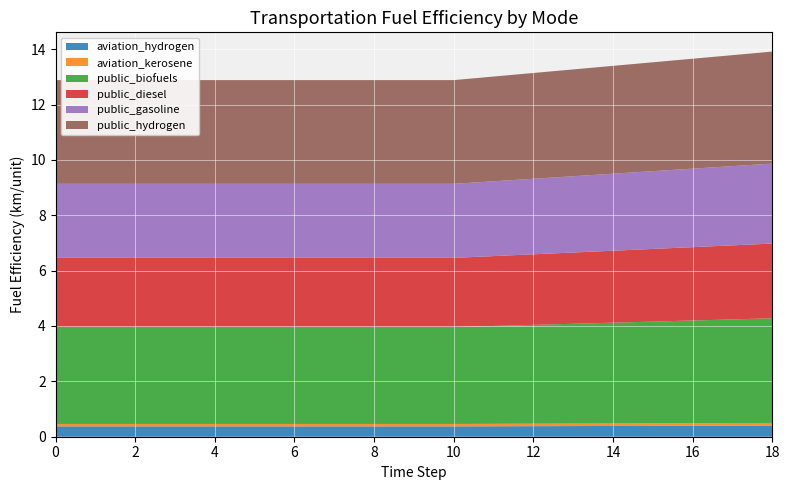

Reading left to right, extract all data points from this chart.

aviation_hydrogen: 0.4	0.4	0.4	0.4	0.4	0.4	0.4	0.4	0.4	0.4	0.4	0.4	0.4	0.4	0.4	0.4	0.4	0.4	0.4
aviation_kerosene: 0.1	0.1	0.1	0.1	0.1	0.1	0.1	0.1	0.1	0.1	0.1	0.1	0.1	0.1	0.1	0.1	0.1	0.1	0.1
public_biofuels: 3.5	3.5	3.5	3.5	3.5	3.5	3.5	3.5	3.5	3.5	3.5	3.5	3.6	3.6	3.6	3.7	3.7	3.7	3.8
public_diesel: 2.5	2.5	2.5	2.5	2.5	2.5	2.5	2.5	2.5	2.5	2.5	2.5	2.5	2.6	2.6	2.6	2.6	2.7	2.7
public_gasoline: 2.7	2.7	2.7	2.7	2.7	2.7	2.7	2.7	2.7	2.7	2.7	2.7	2.7	2.8	2.8	2.8	2.8	2.9	2.9
public_hydrogen: 3.7	3.7	3.7	3.7	3.7	3.7	3.7	3.7	3.7	3.7	3.7	3.8	3.8	3.9	3.9	3.9	4.0	4.0	4.0